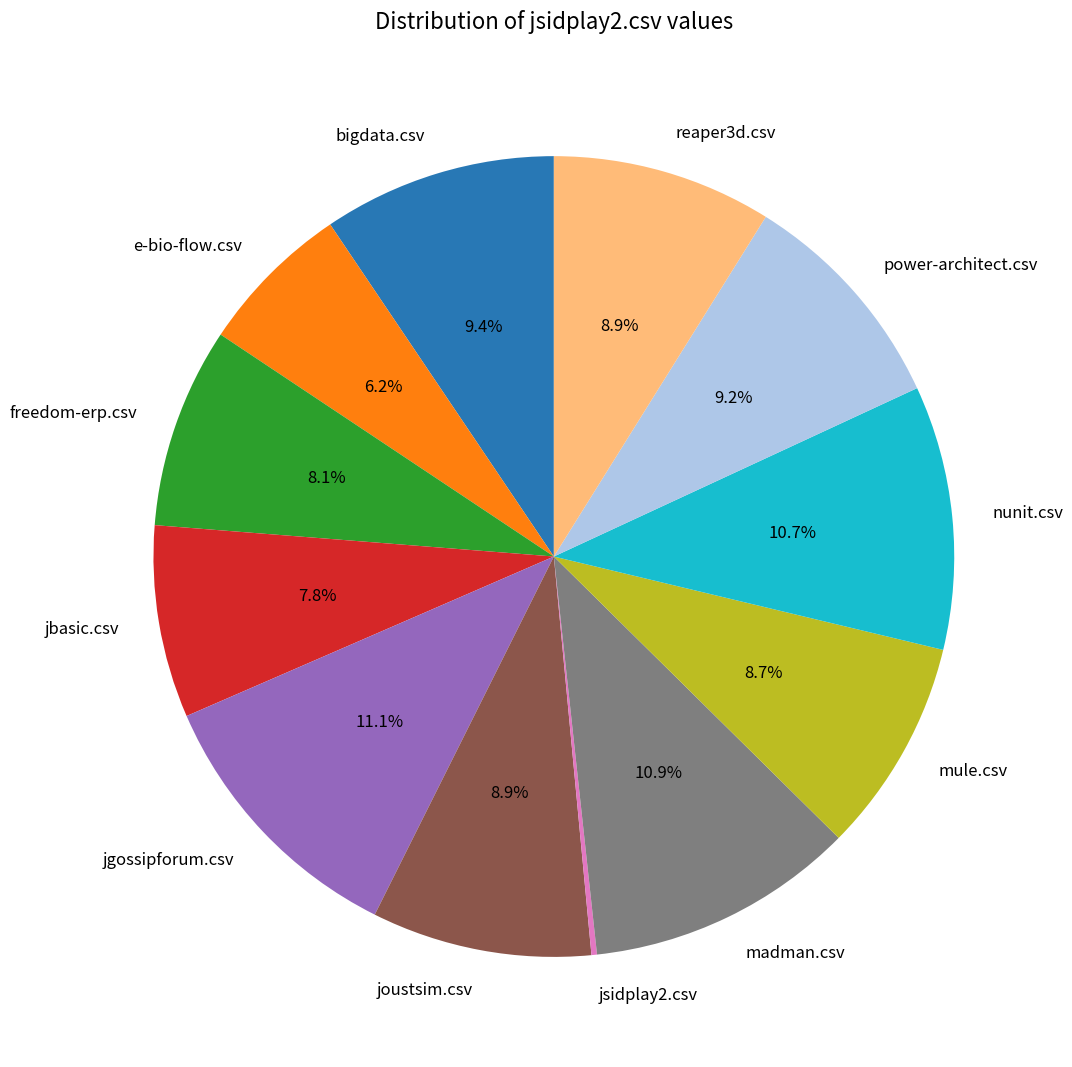

Is there any slice that represents more than half of the pie?

No